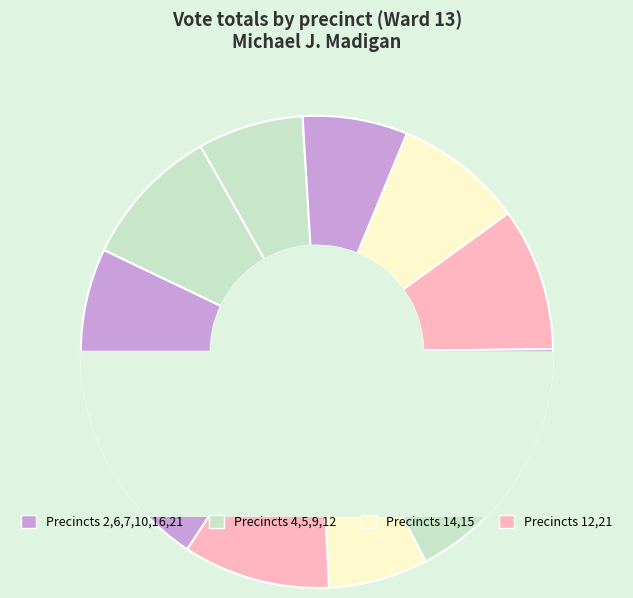

Which has a higher value, 4 or 16?

4